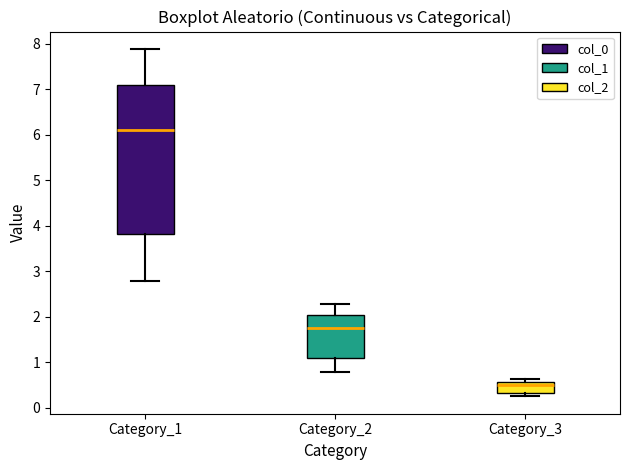

Which box's median line is the highest?

Category_1